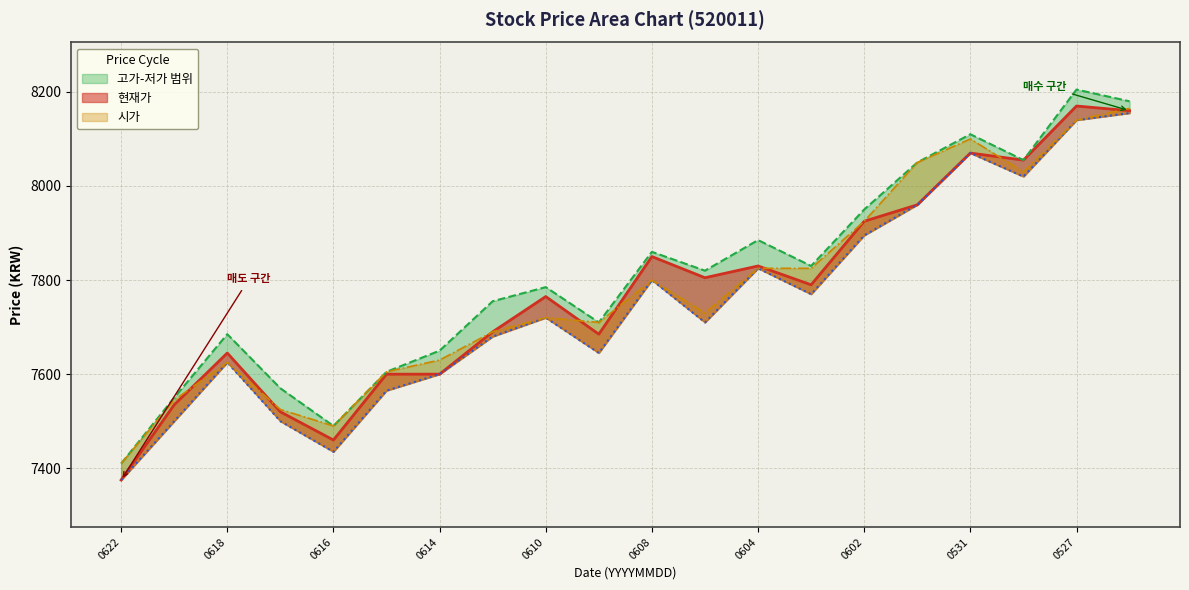

Does the chart display data point markers on the line(s)?

No